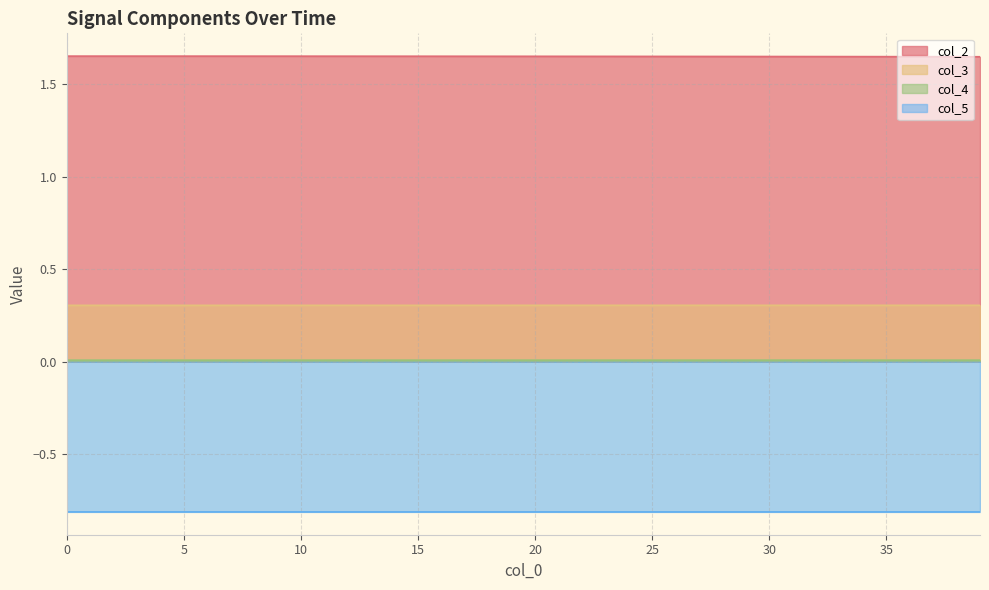

Between 18 and 4, which is larger?

4